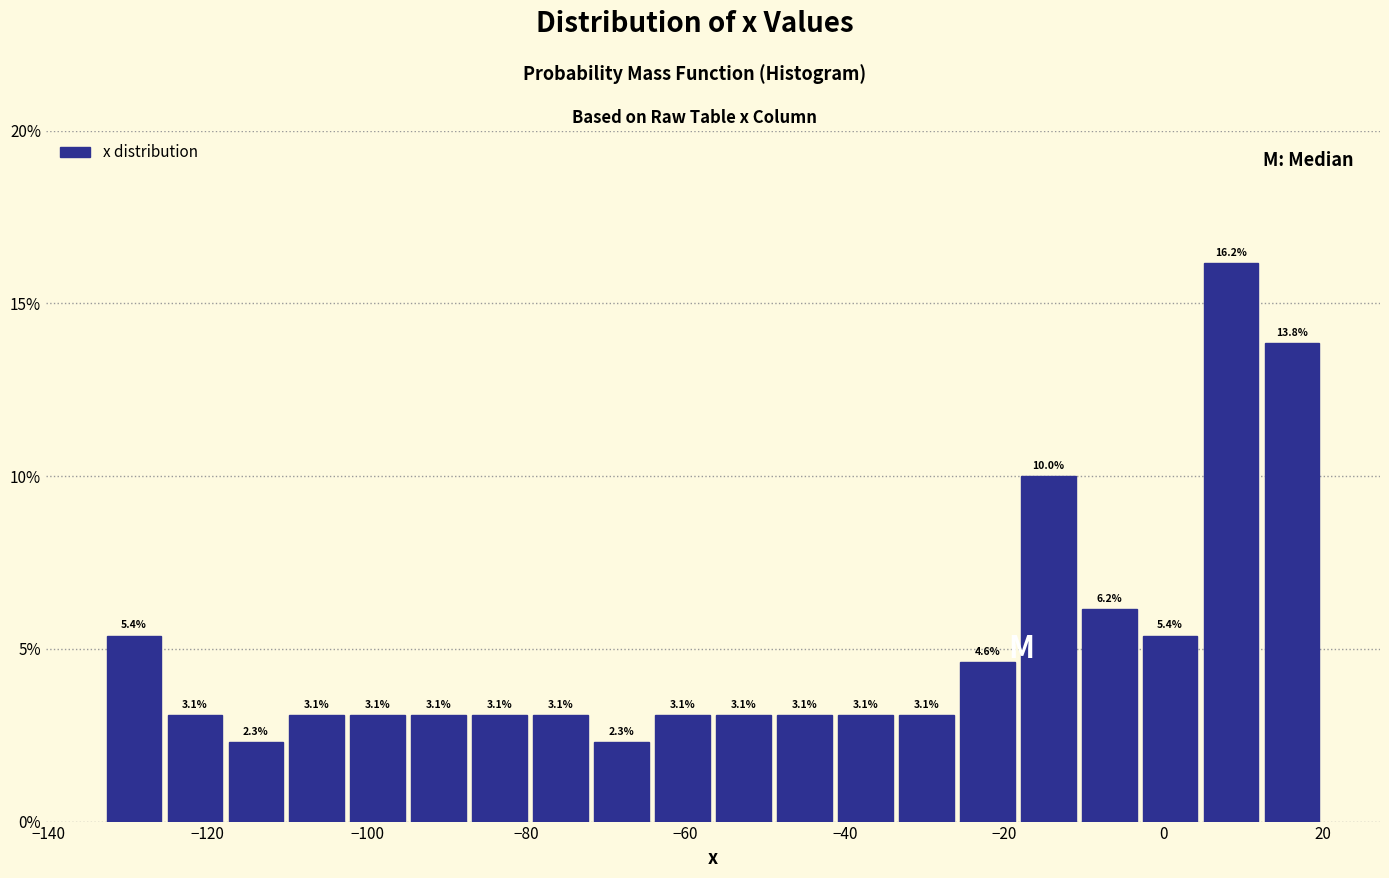

Around what value on the x-axis is the tallest bar? Give the approximate position of its centre, as read against the axis.

8